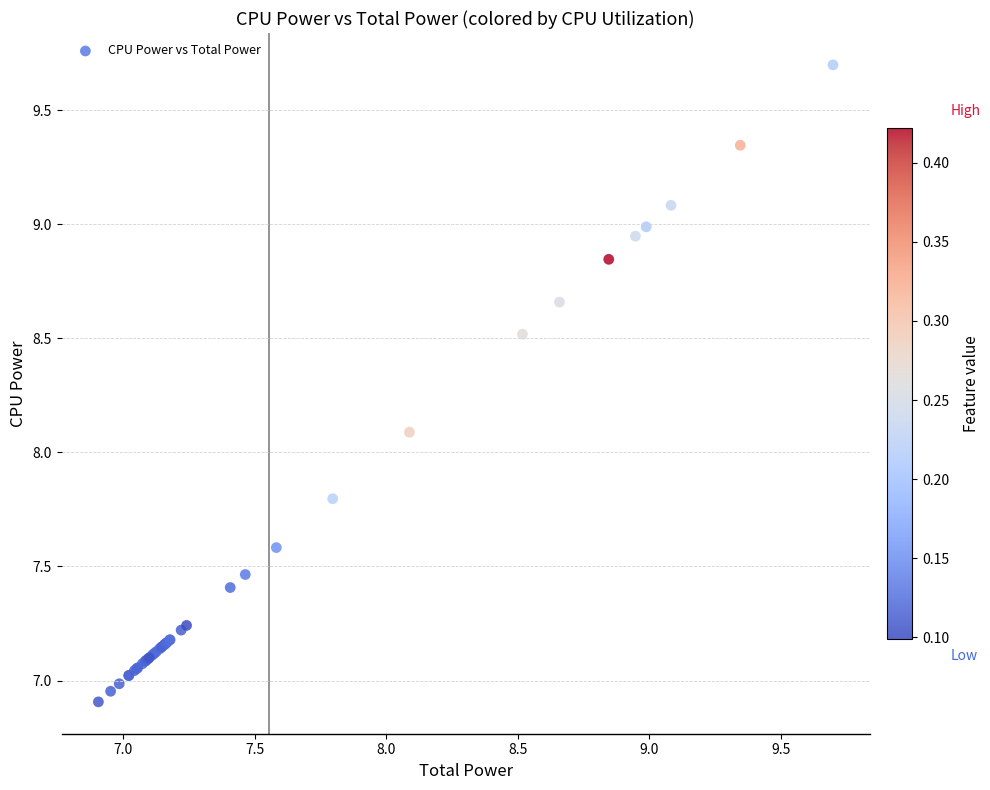

What Y value in the scatter plot is closest to 8?

8.1